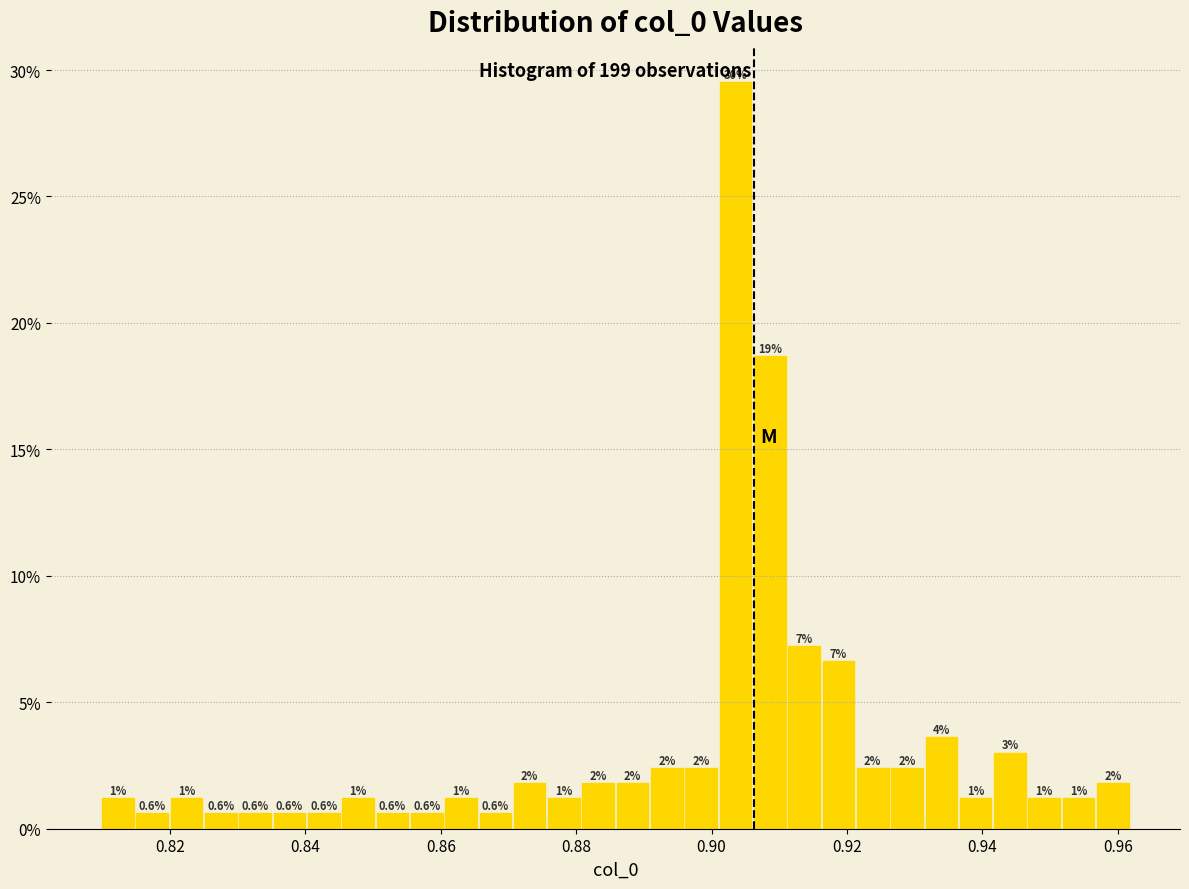

Around what value on the x-axis is the tallest bar? Give the approximate position of its centre, as read against the axis.

0.904